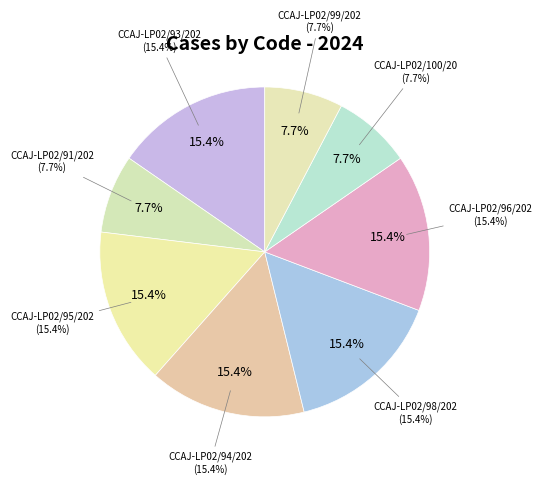

Between CCAJ-LP02/99/202 and CCAJ-LP02/98/202, which is larger?

CCAJ-LP02/98/202